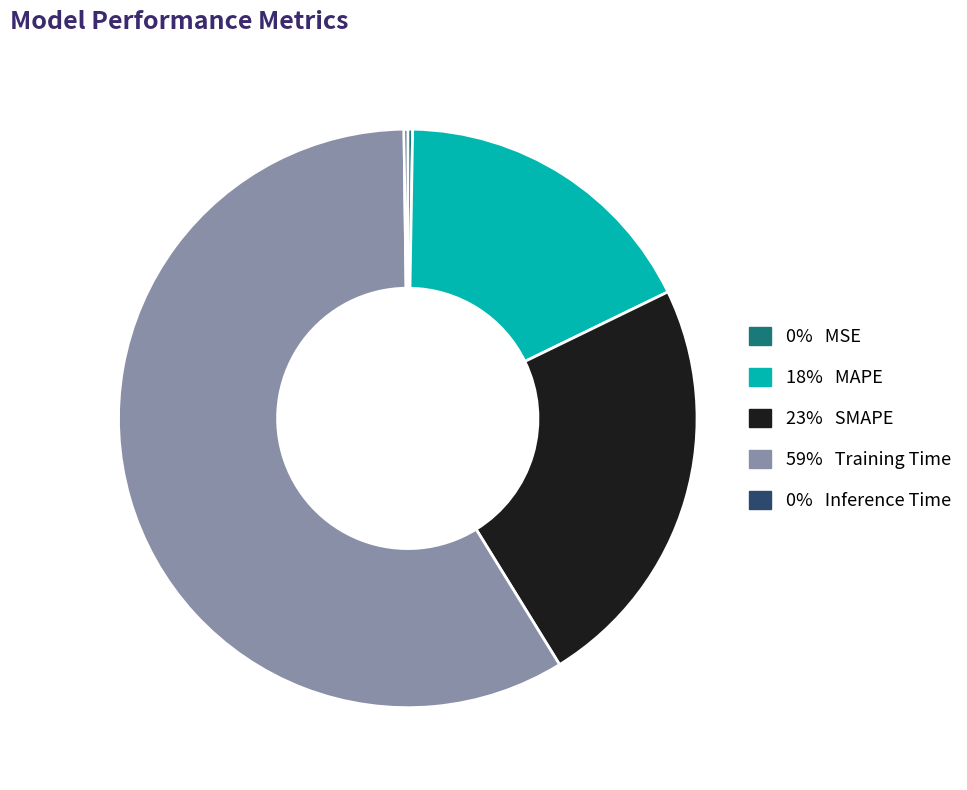

Is there any slice that represents more than half of the pie?

Yes